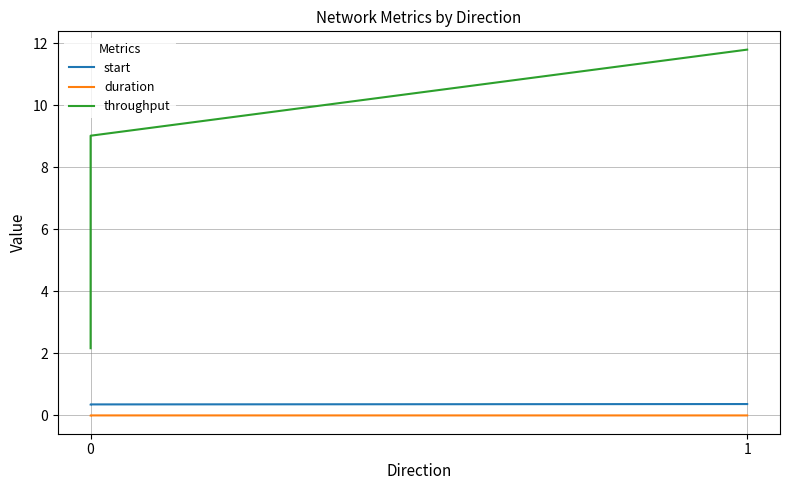

Is this an area chart (filled region under the line)?

No